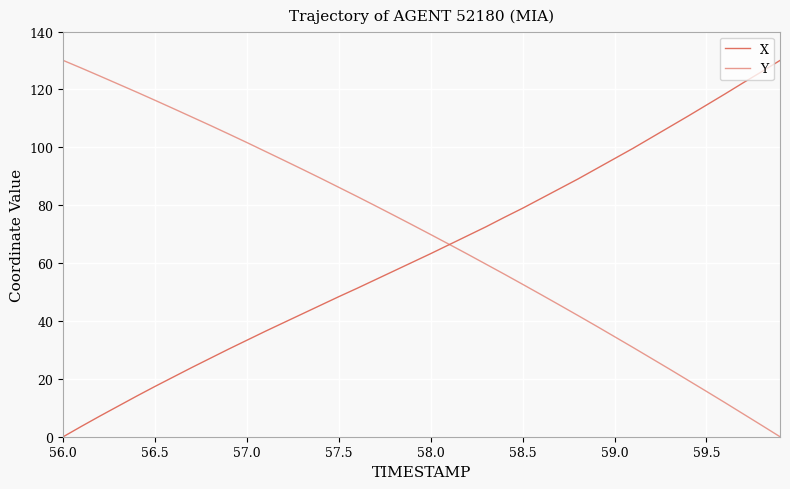

Which series has the largest total across all categories?

Y